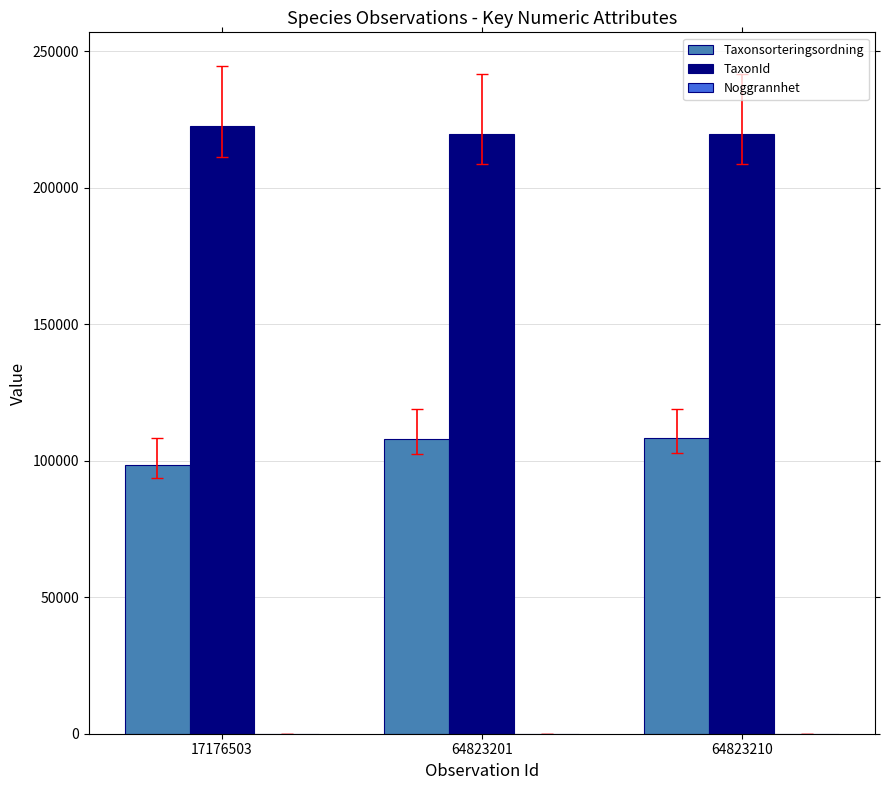

What is the total value across all series at 64823210?

327930